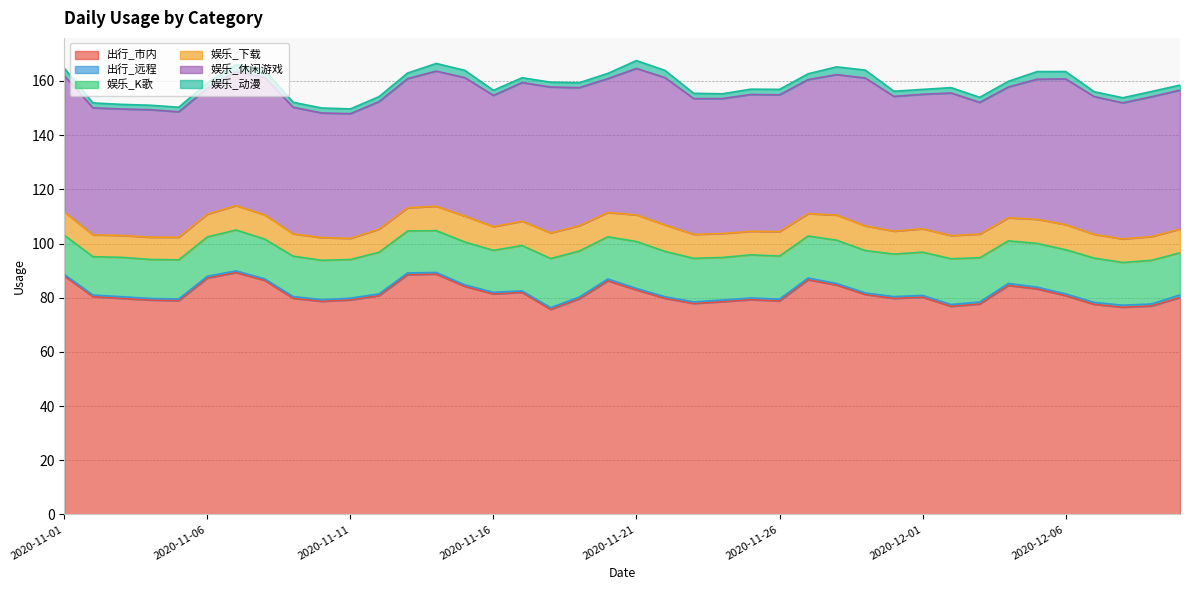

Rank the series at 2020-12-06 from lowest to highest value.

出行_远程, 娱乐_动漫, 娱乐_下载, 娱乐_K歌, 娱乐_休闲游戏, 出行_市内